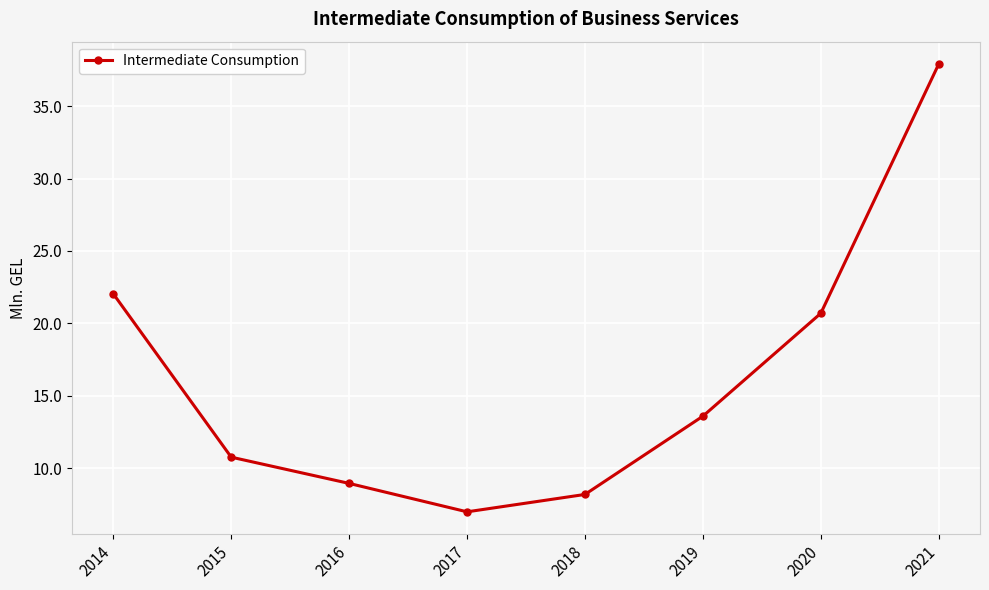

What is the value of the 2nd point from the left?

10.8